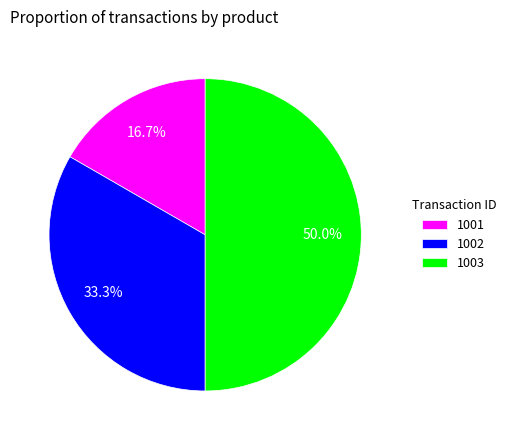

To the nearest percent, what is the combined percentage of 1003 and 1001?

67%